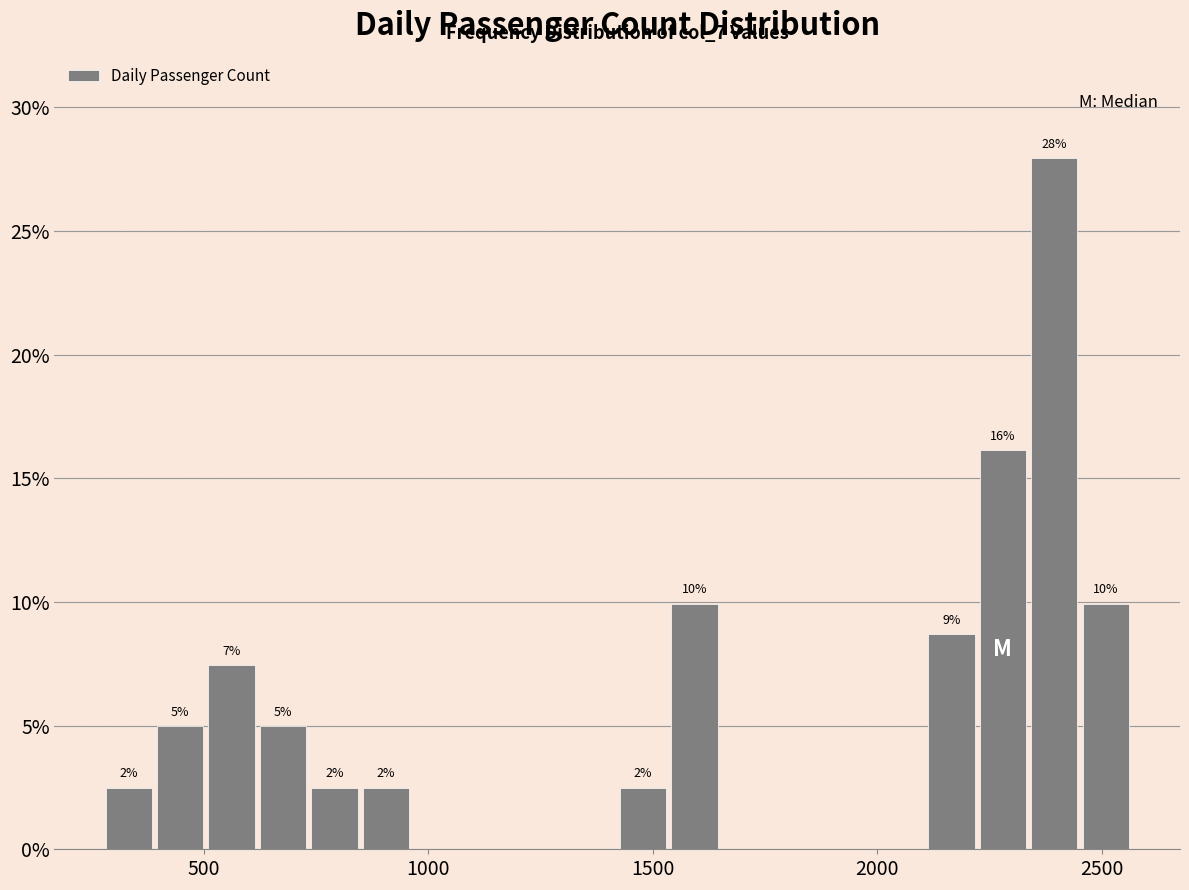

Around what value on the x-axis is the tallest bar? Give the approximate position of its centre, as read against the axis.

2400